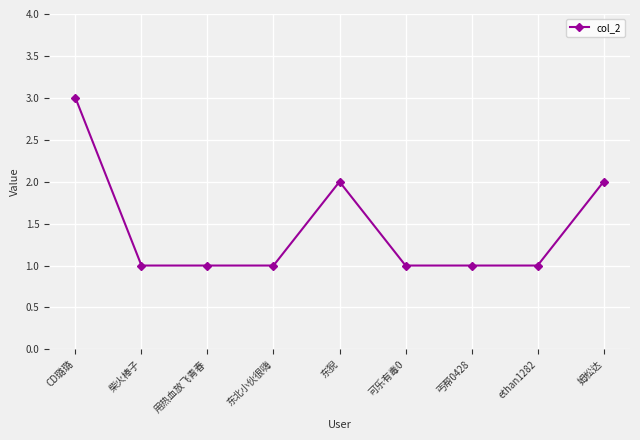

What is the sum of all values?

13